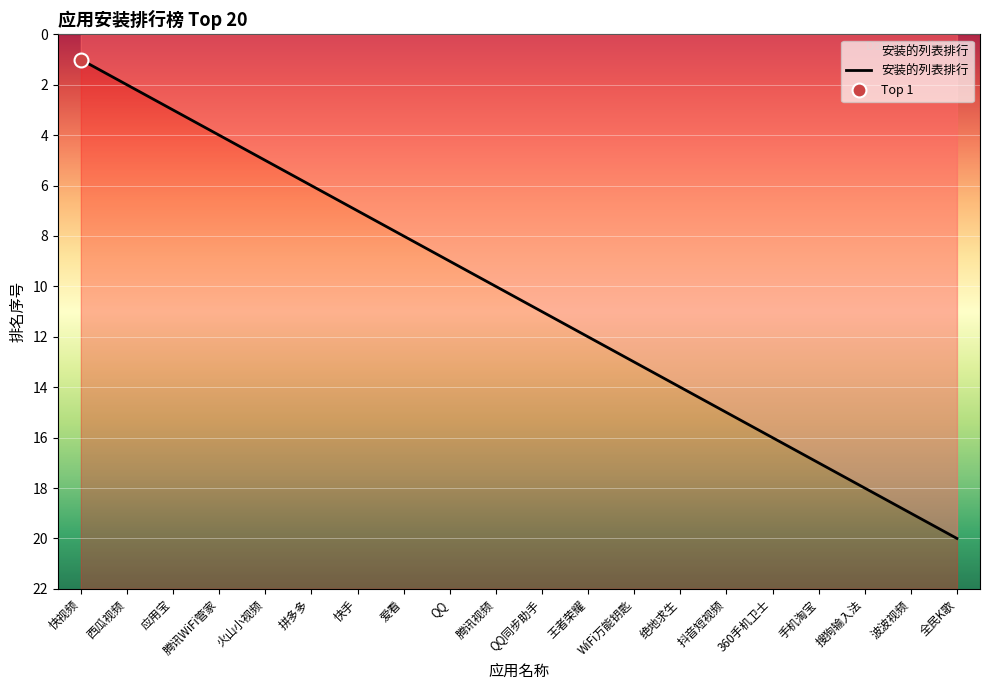

At which label does the data first exceed 11?

王者荣耀